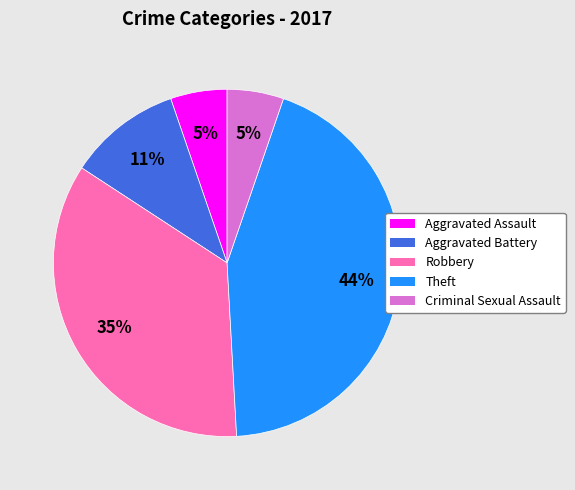

Does any single category account for the majority?

No